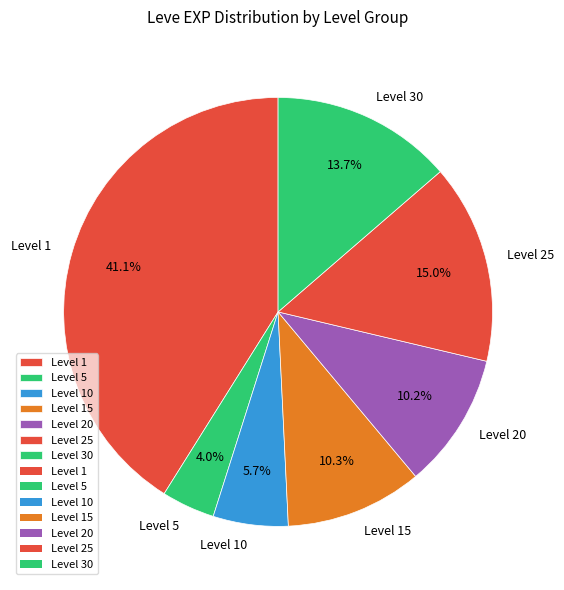

Which category has the biggest portion of the pie?

Level 1